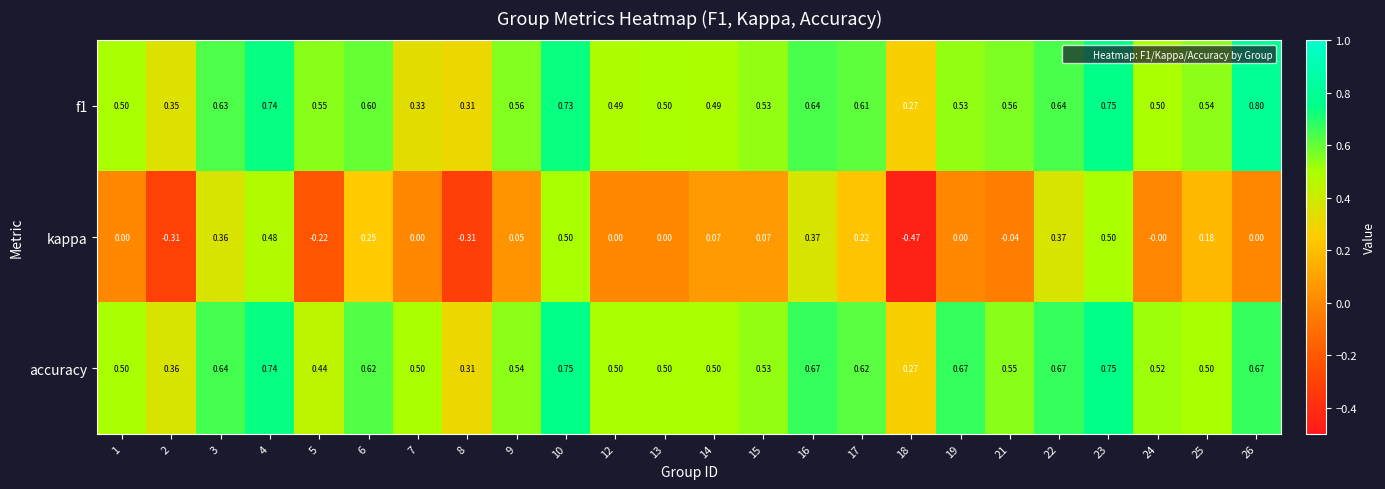

At how many categories does at least one series exceed 0?

24